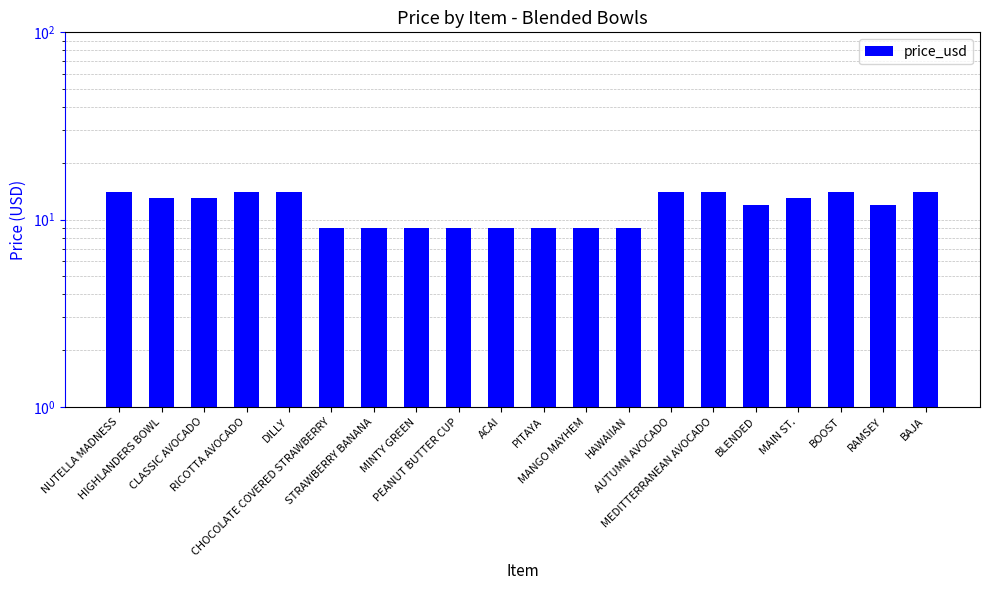

Approximately how many times larger is the value at PITAYA compared to ACAI?

1.0